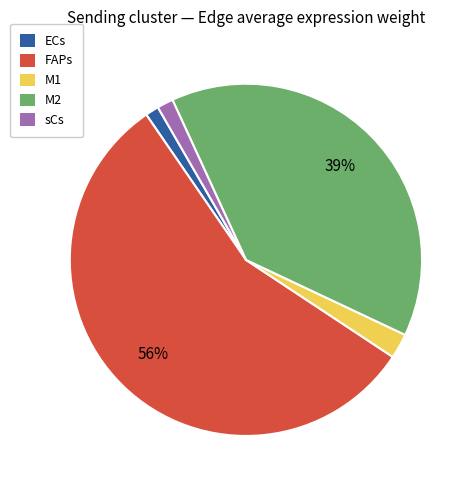

Is there a majority slice in this chart?

Yes